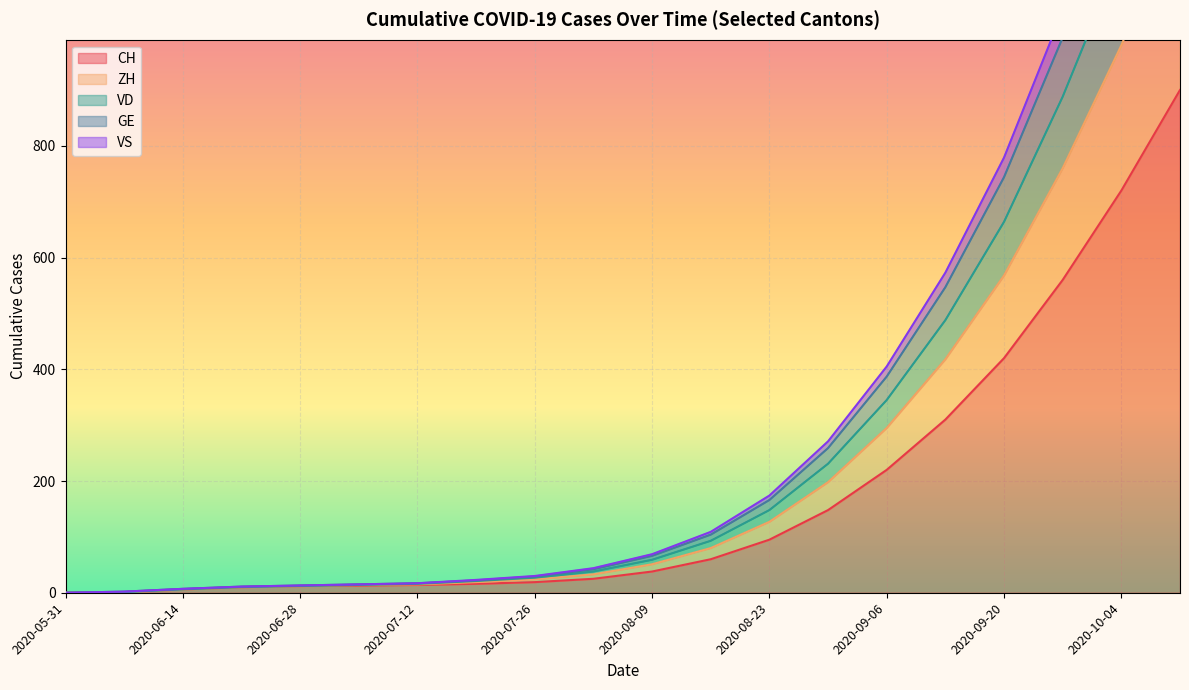

What is the maximum value for GE?

1440